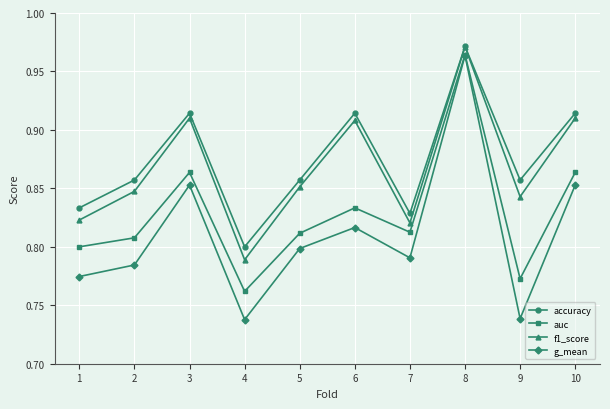

At how many categories does at least one series exceed 0?

10